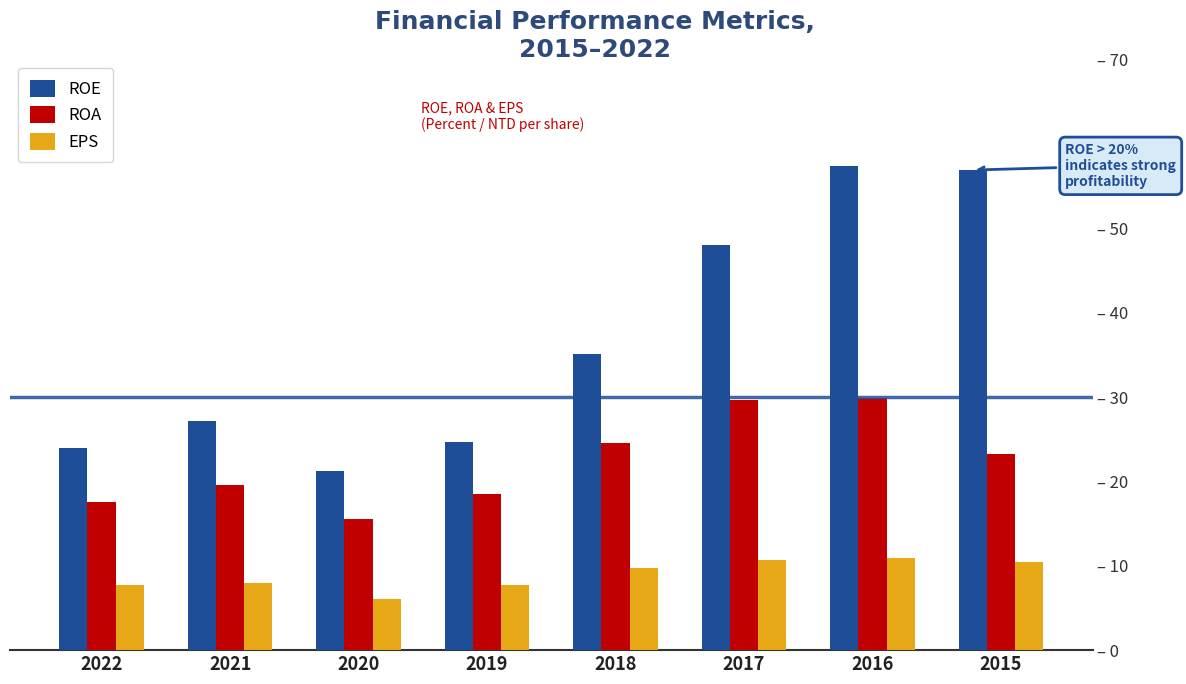

Which series has the largest range (max minus min)?

ROE